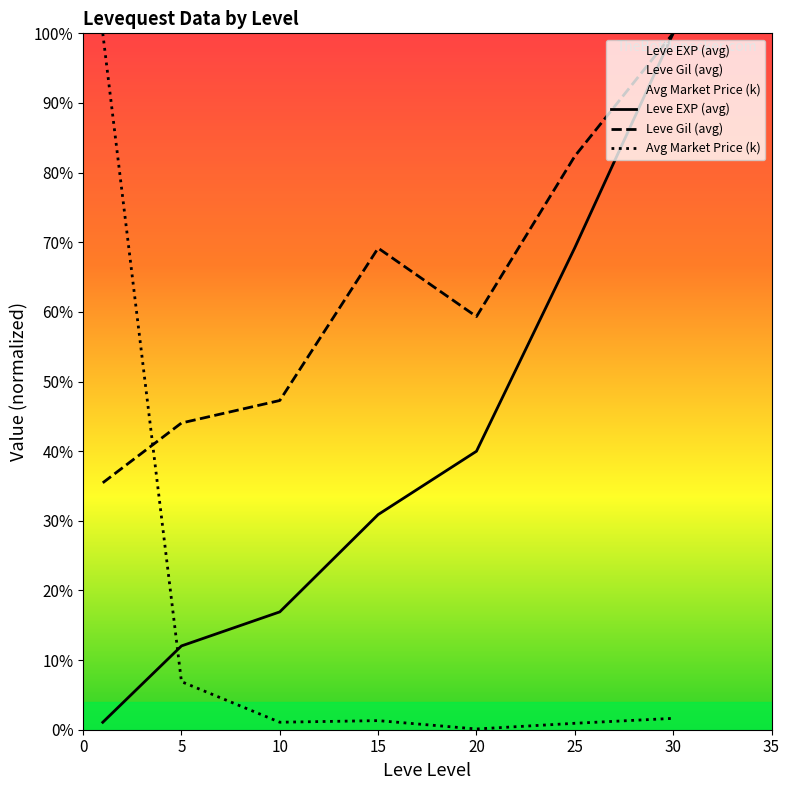

How many data points in Leve Gil (avg) are less than 59?

3